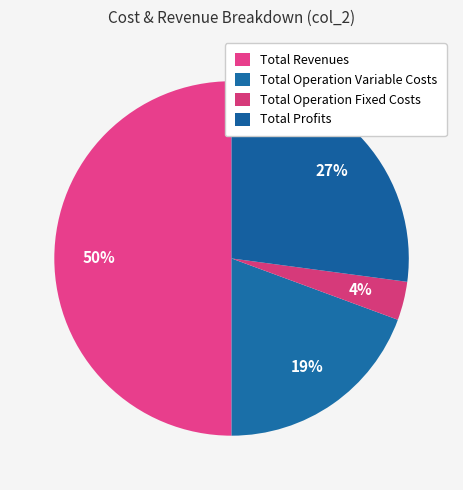

What is the total percentage of Total Profits and Total Revenues?

77.1%